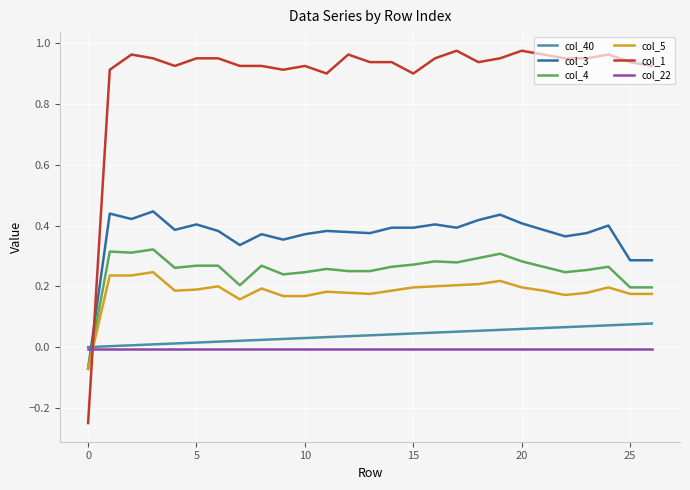

Which series has the largest total across all categories?

col_1